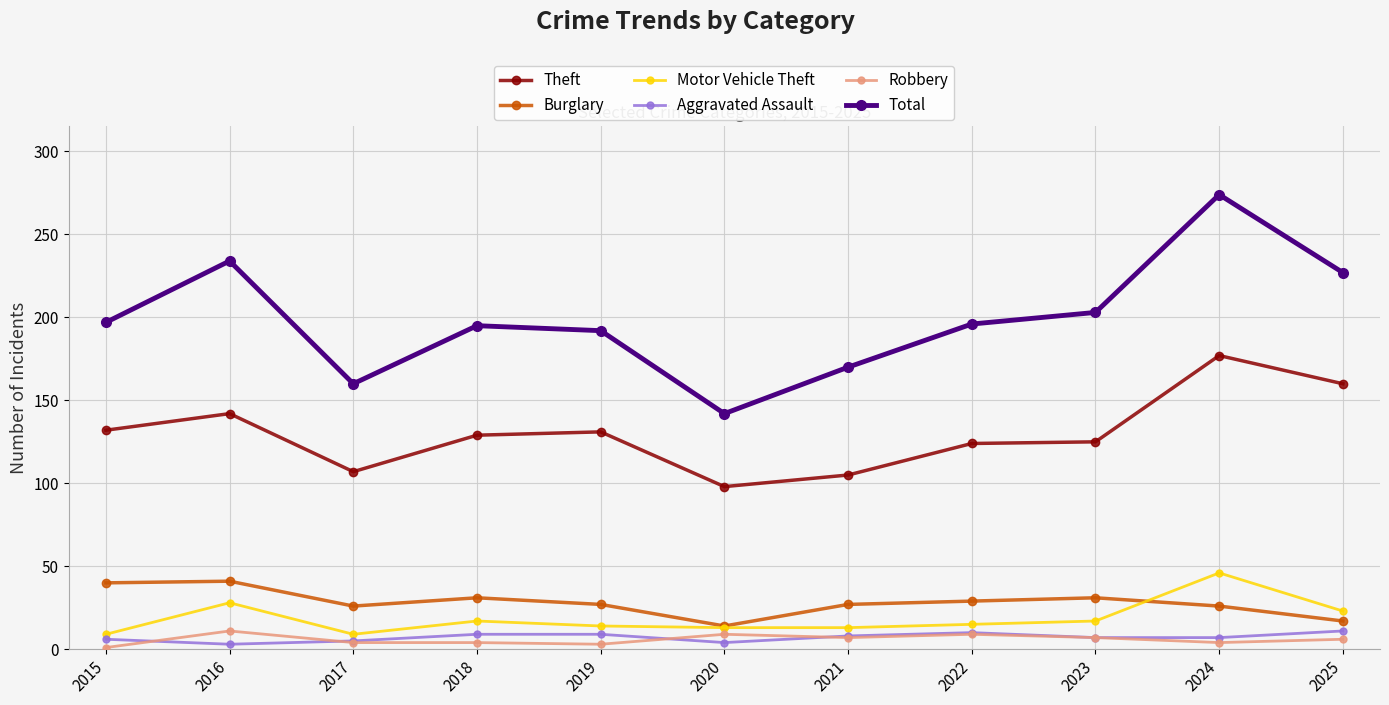

What is the lowest value of the Theft series?

98